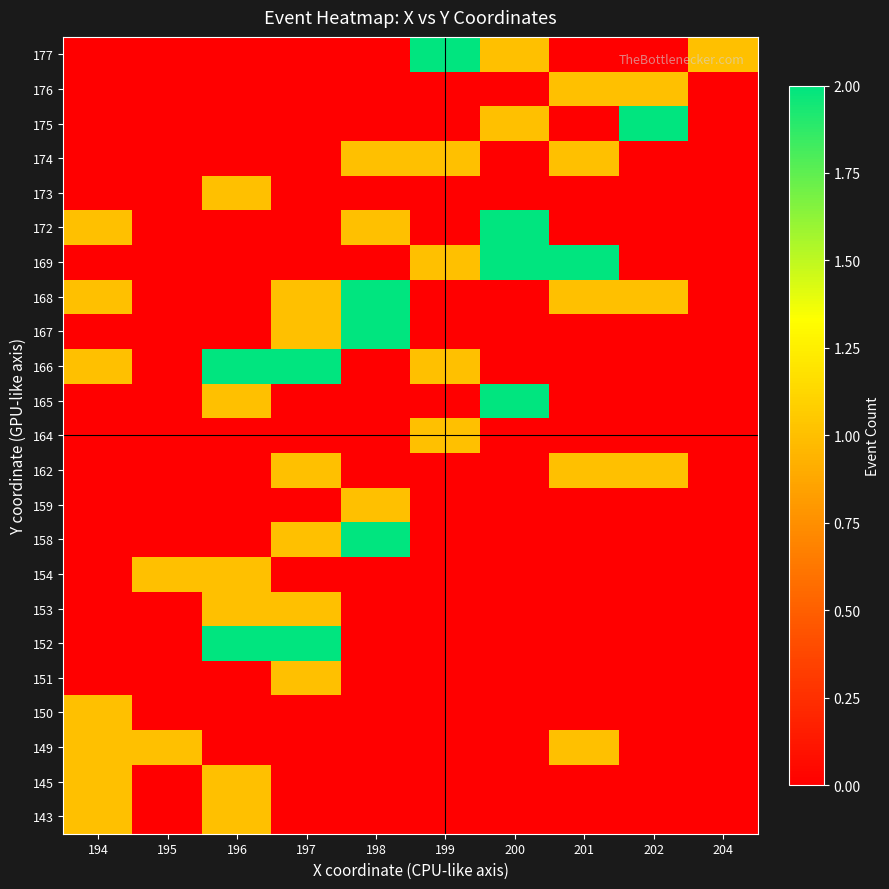

Reading right to left, extract all data points from this chart.

143: 204=0	202=0	201=0	200=0	199=0	198=0	197=0	196=1	195=0	194=1
145: 204=0	202=0	201=0	200=0	199=0	198=0	197=0	196=1	195=0	194=1
149: 204=0	202=0	201=1	200=0	199=0	198=0	197=0	196=0	195=1	194=1
150: 204=0	202=0	201=0	200=0	199=0	198=0	197=0	196=0	195=0	194=1
151: 204=0	202=0	201=0	200=0	199=0	198=0	197=1	196=0	195=0	194=0
152: 204=0	202=0	201=0	200=0	199=0	198=0	197=2	196=2	195=0	194=0
153: 204=0	202=0	201=0	200=0	199=0	198=0	197=1	196=1	195=0	194=0
154: 204=0	202=0	201=0	200=0	199=0	198=0	197=0	196=1	195=1	194=0
158: 204=0	202=0	201=0	200=0	199=0	198=2	197=1	196=0	195=0	194=0
159: 204=0	202=0	201=0	200=0	199=0	198=1	197=0	196=0	195=0	194=0
162: 204=0	202=1	201=1	200=0	199=0	198=0	197=1	196=0	195=0	194=0
164: 204=0	202=0	201=0	200=0	199=1	198=0	197=0	196=0	195=0	194=0
165: 204=0	202=0	201=0	200=2	199=0	198=0	197=0	196=1	195=0	194=0
166: 204=0	202=0	201=0	200=0	199=1	198=0	197=2	196=2	195=0	194=1
167: 204=0	202=0	201=0	200=0	199=0	198=2	197=1	196=0	195=0	194=0
168: 204=0	202=1	201=1	200=0	199=0	198=2	197=1	196=0	195=0	194=1
169: 204=0	202=0	201=2	200=2	199=1	198=0	197=0	196=0	195=0	194=0
172: 204=0	202=0	201=0	200=2	199=0	198=1	197=0	196=0	195=0	194=1
173: 204=0	202=0	201=0	200=0	199=0	198=0	197=0	196=1	195=0	194=0
174: 204=0	202=0	201=1	200=0	199=1	198=1	197=0	196=0	195=0	194=0
175: 204=0	202=2	201=0	200=1	199=0	198=0	197=0	196=0	195=0	194=0
176: 204=0	202=1	201=1	200=0	199=0	198=0	197=0	196=0	195=0	194=0
177: 204=1	202=0	201=0	200=1	199=2	198=0	197=0	196=0	195=0	194=0